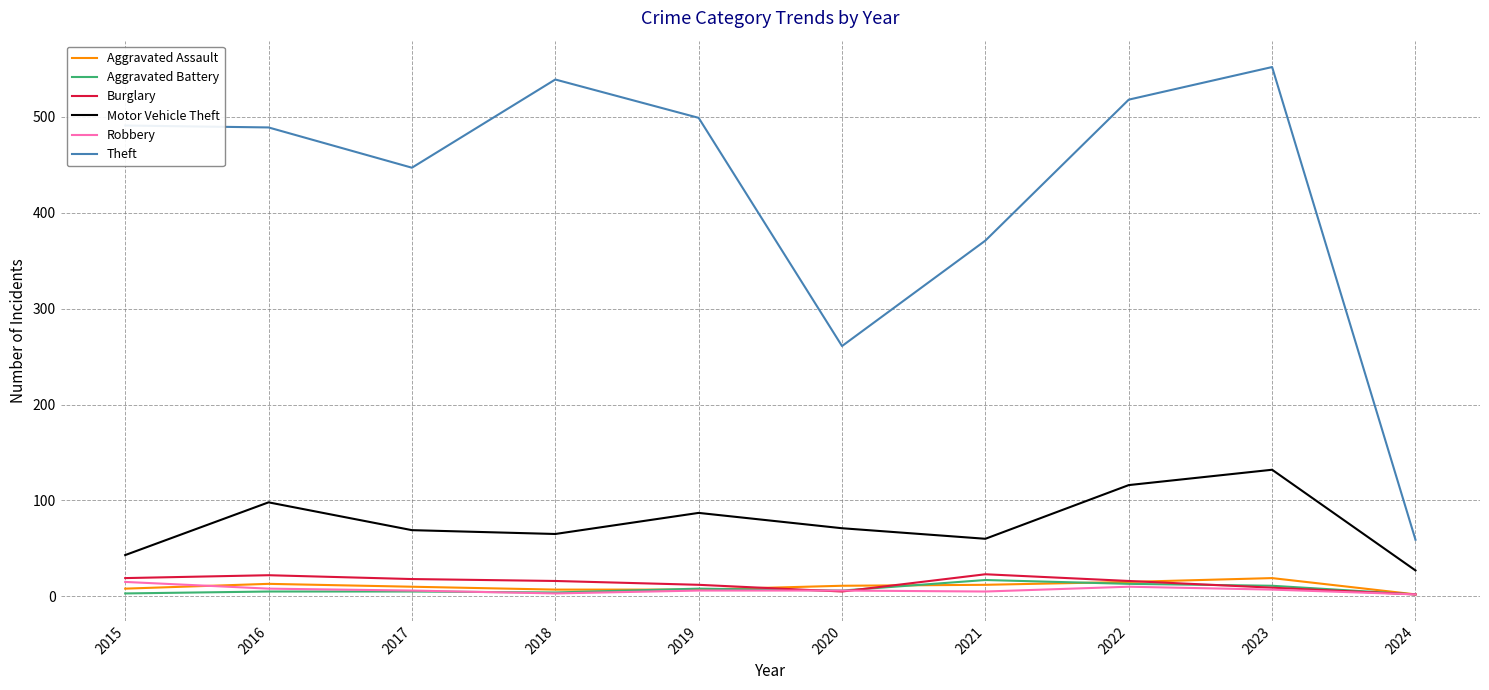

True or false: Aggravated Battery and Theft intersect in this chart.

False